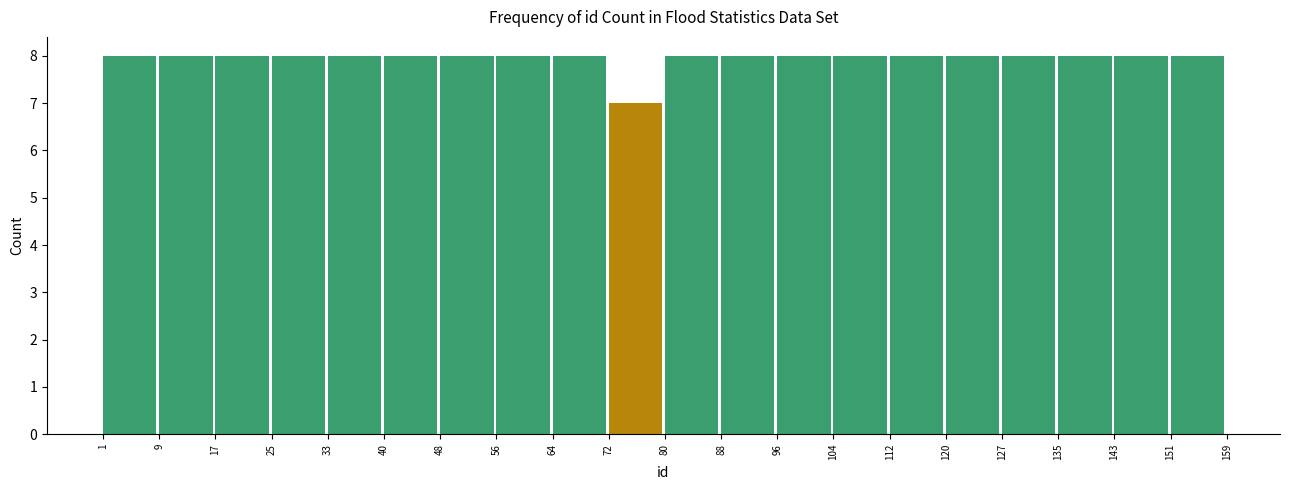

Reading left to right, transcribe this chart: for each bar, give the range it covers on the x-axis and its height. The values are not printed on the chart, so give them approximately, as read against the axis.

1 to 9: 8
9 to 17: 8
17 to 25: 8
25 to 33: 8
33 to 40: 8
40 to 48: 8
48 to 56: 8
56 to 64: 8
64 to 72: 8
72 to 80: 7
80 to 88: 8
88 to 96: 8
96 to 104: 8
104 to 112: 8
112 to 120: 8
120 to 127: 8
127 to 135: 8
135 to 143: 8
143 to 151: 8
151 to 159: 8